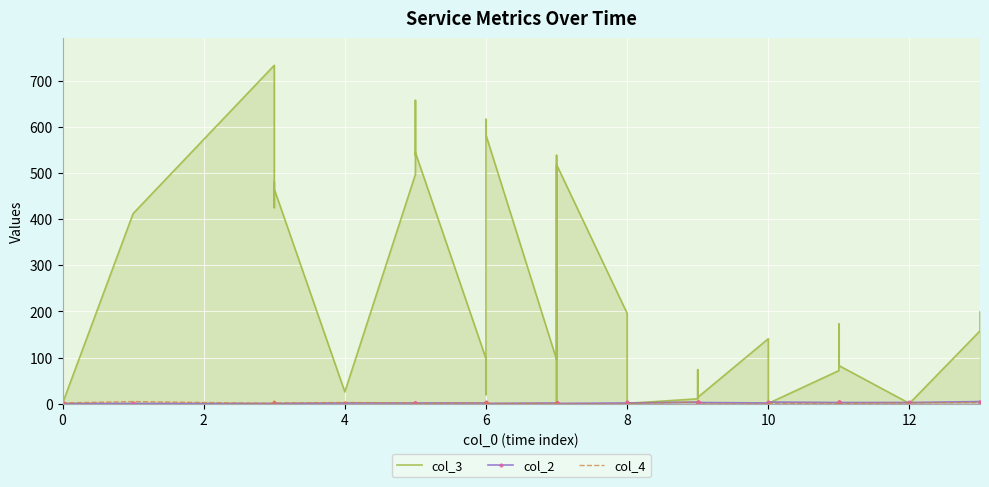

How many interior local valleys does the col_4 series have?

4